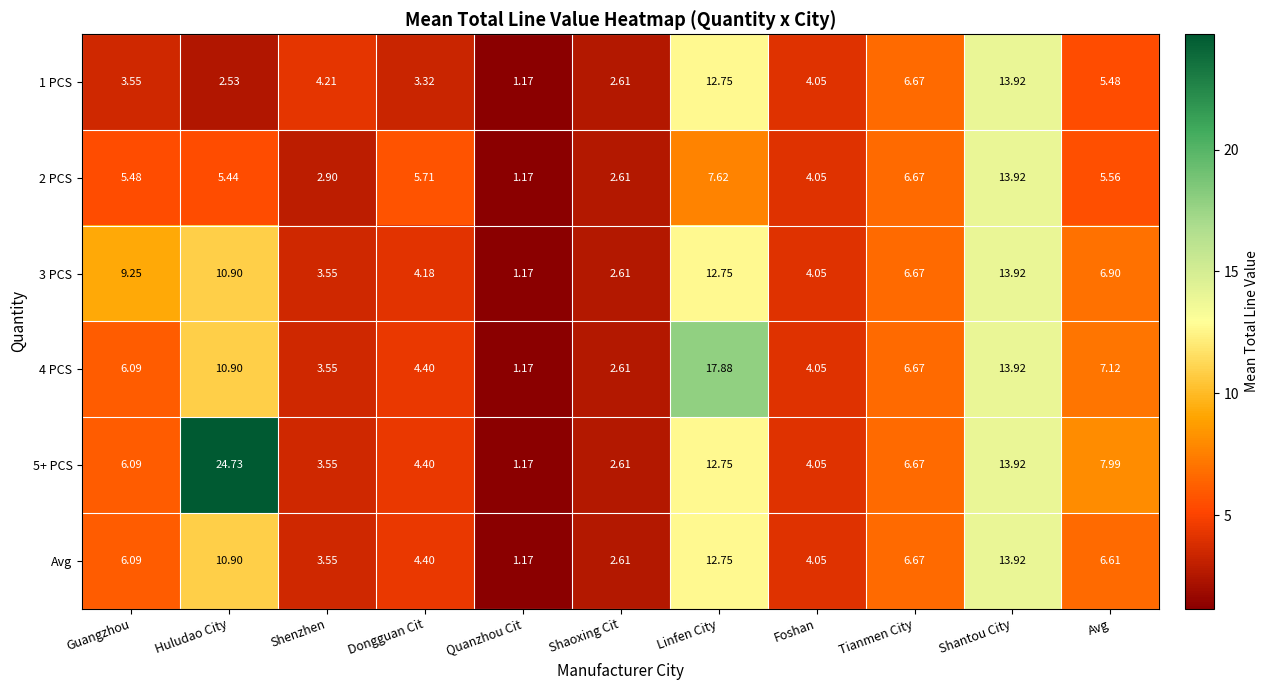

Which category has the highest value across all series?

Huludao City